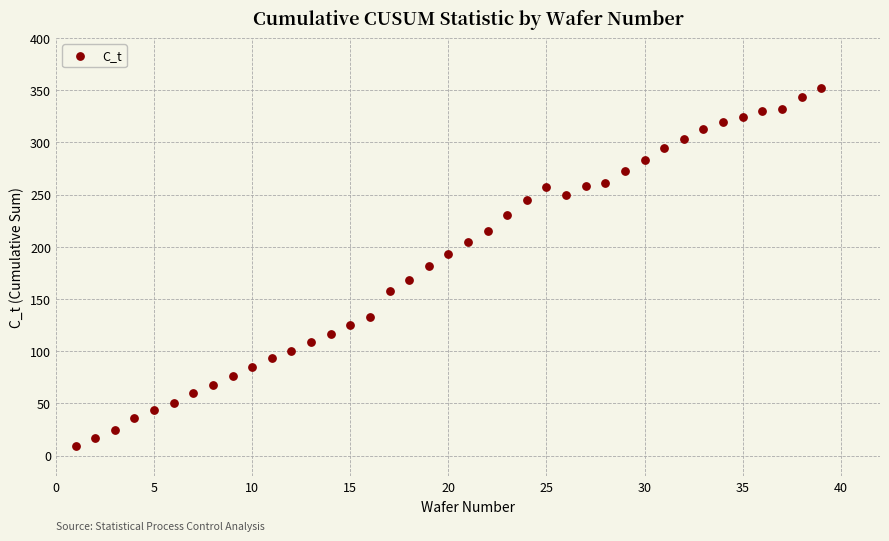

What is the range of Y values (max minus min)?

343.8